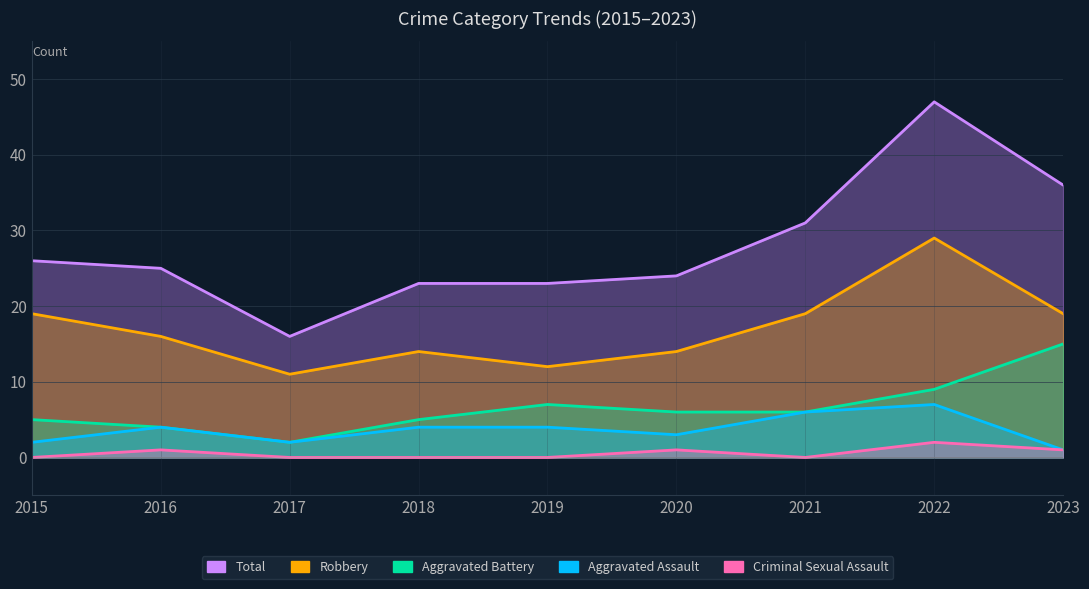

List the labels in order of Total value, smallest first.

2017, 2018, 2019, 2020, 2016, 2015, 2021, 2023, 2022